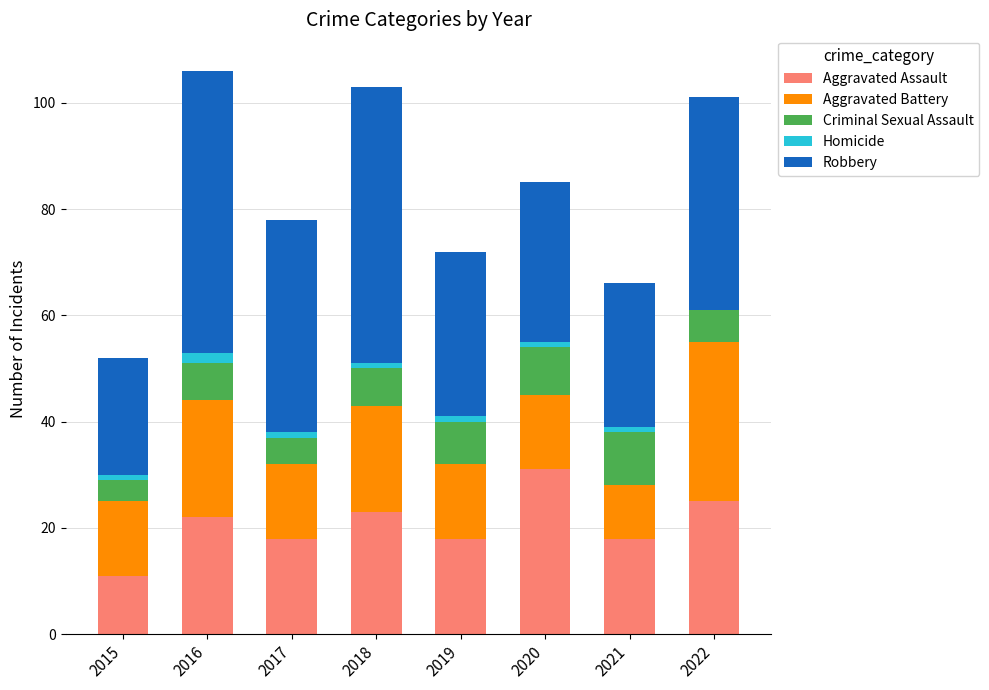

Are the bars horizontal?

No